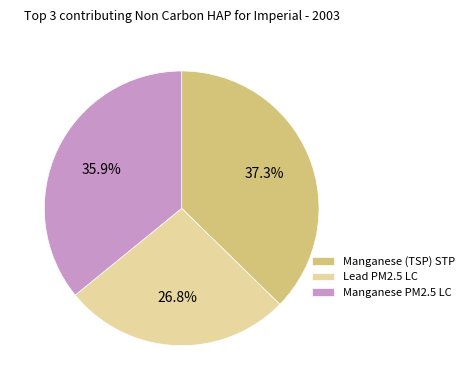

Combined, what portion of the pie is Manganese PM2.5 LC and Manganese (TSP) STP?

73.2%